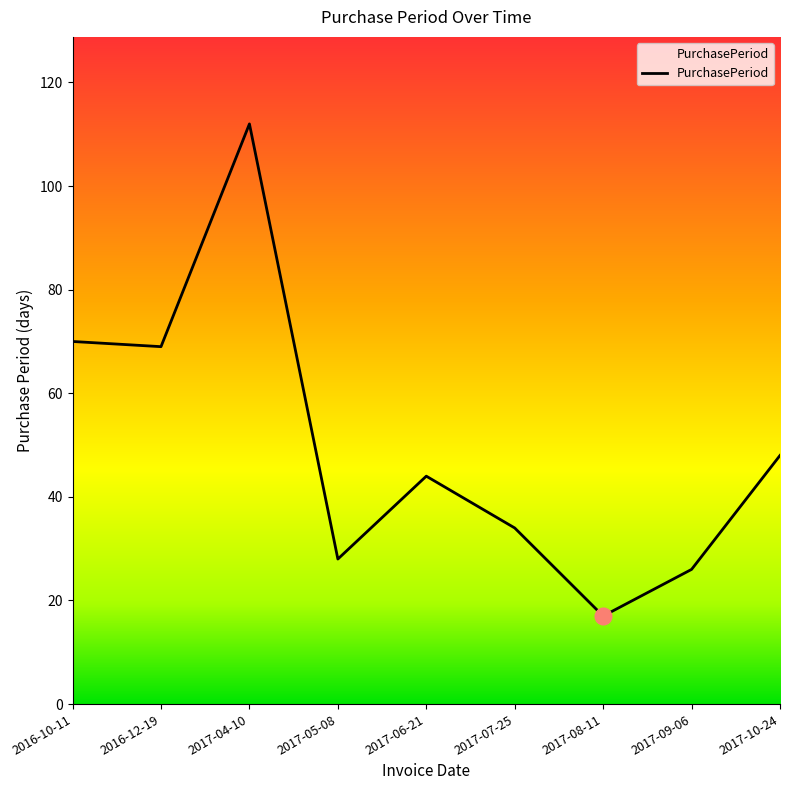

Does the chart have visible grid lines?

No